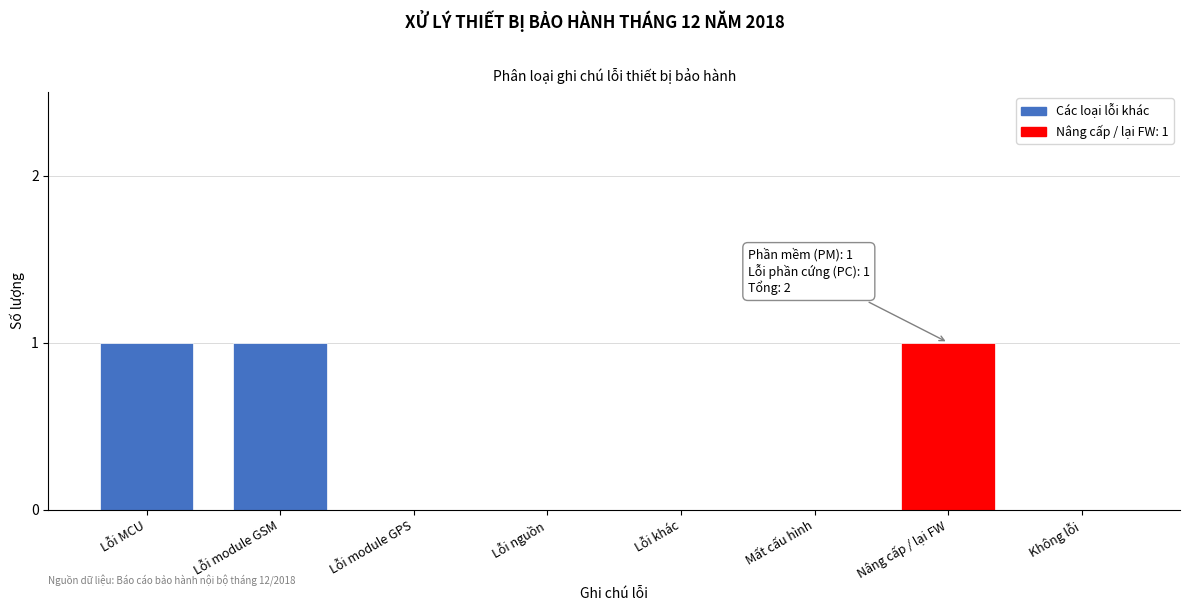

Reading left to right, extract all data points from this chart.

Lỗi MCU=1	Lỗi module GSM=1	Lỗi module GPS=0	Lỗi nguồn=0	Lỗi khác=0	Mất cấu hình=0	Nâng cấp / lại FW=1	Không lỗi=0